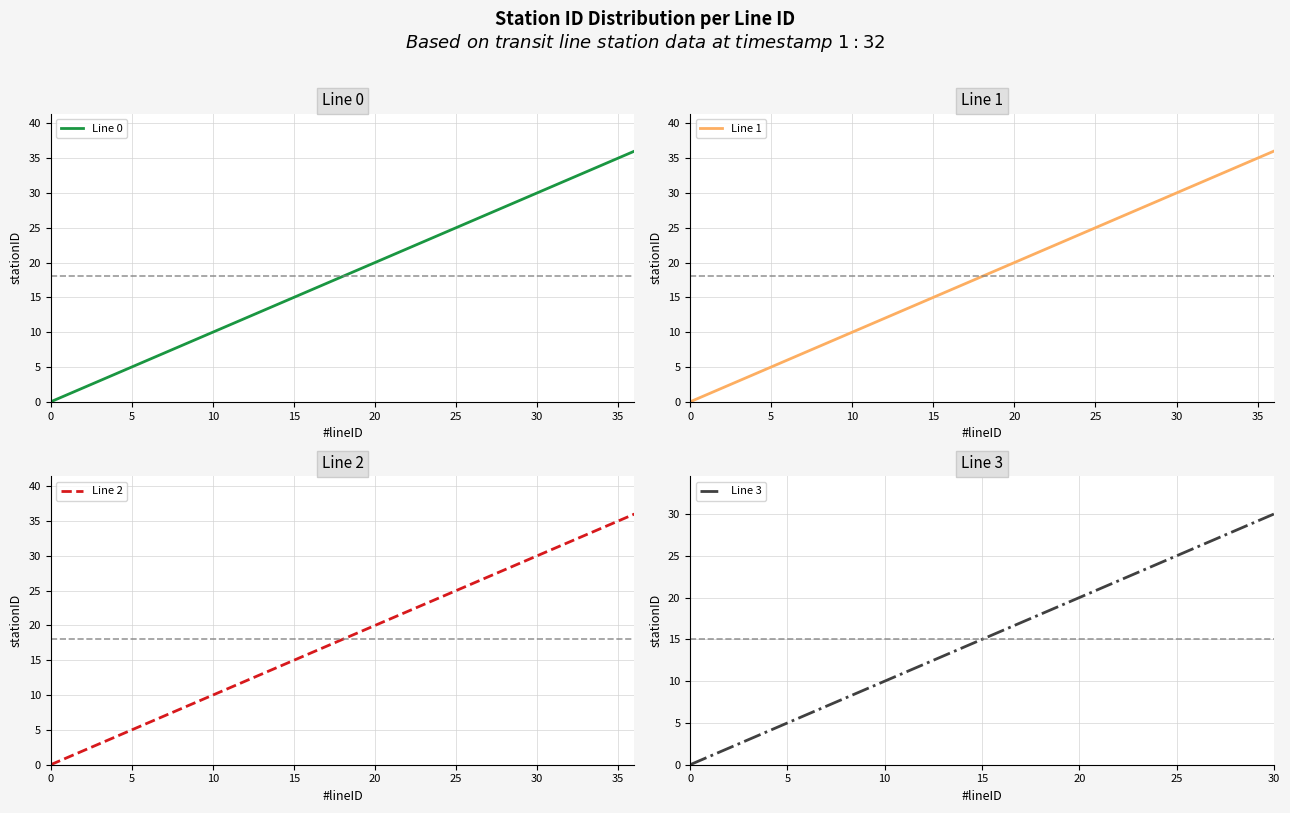

True or false: Line 0 and Line 1 intersect in this chart.

False